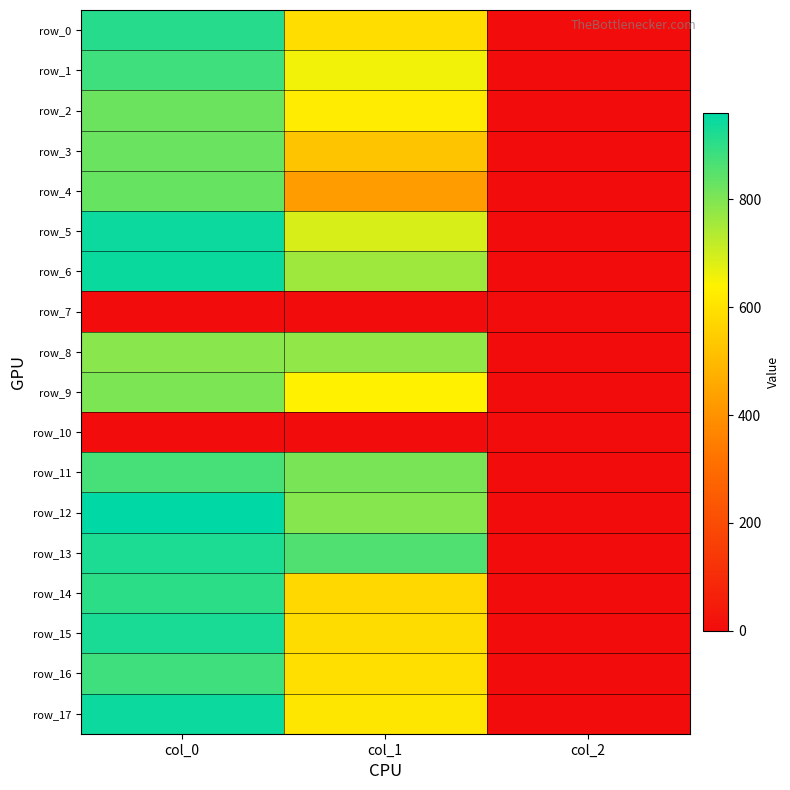

How many values in the row_5 series are below 688?

1